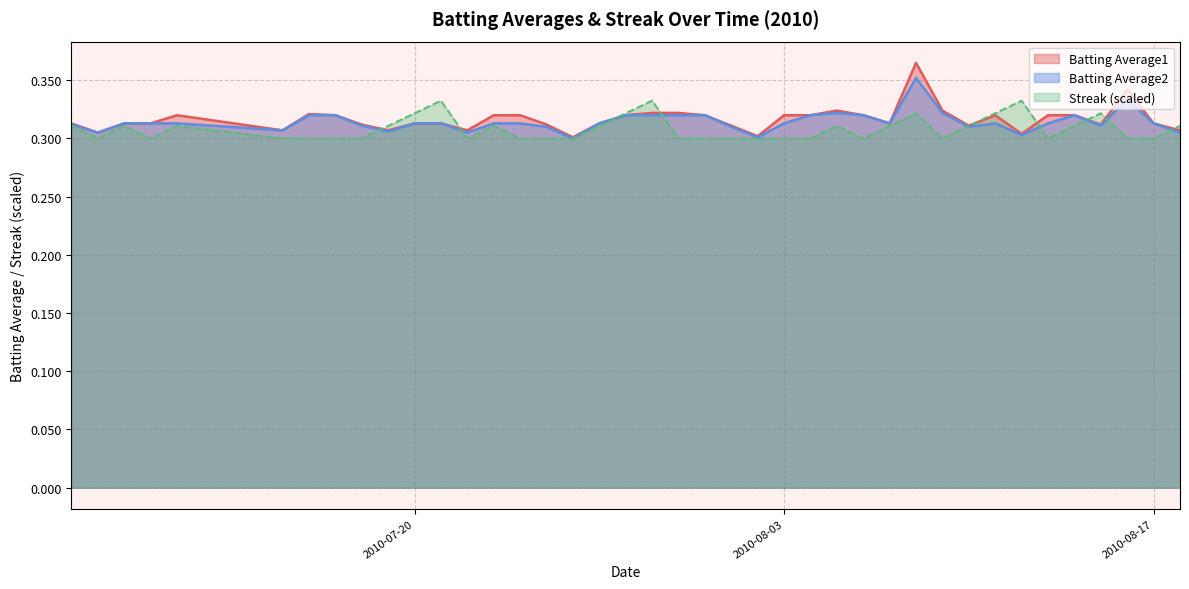

Which series has the largest range (max minus min)?

Batting Average1